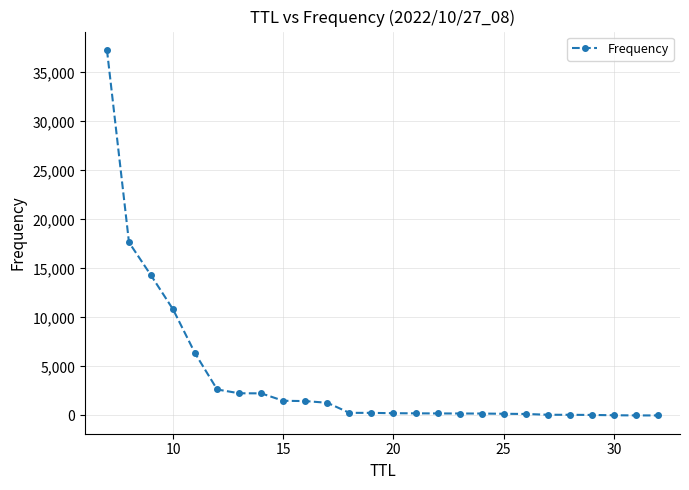

What is the difference between the maximum and minimum values?

37286